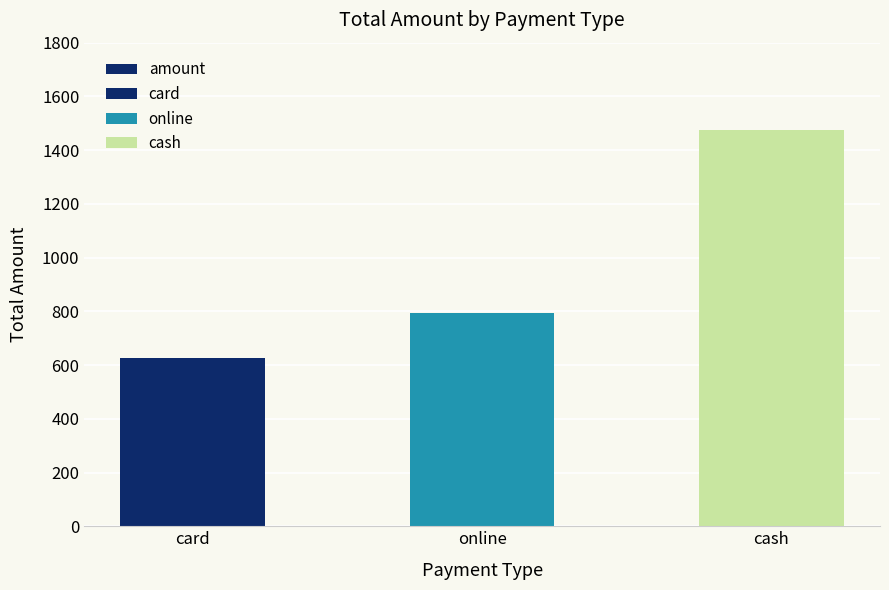

What is the label of the 3rd bar from the right?

card